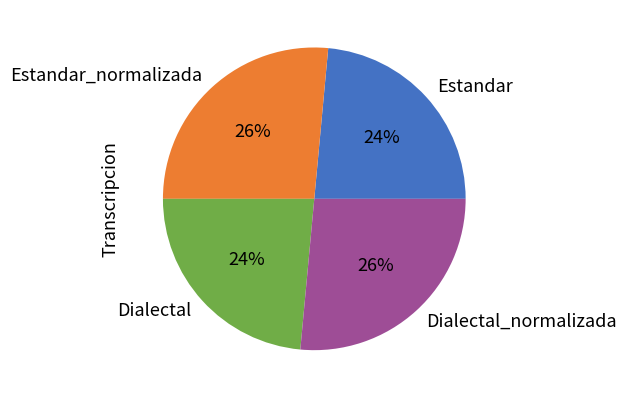

What percentage is the Dialectal slice, to the nearest percent?

24%